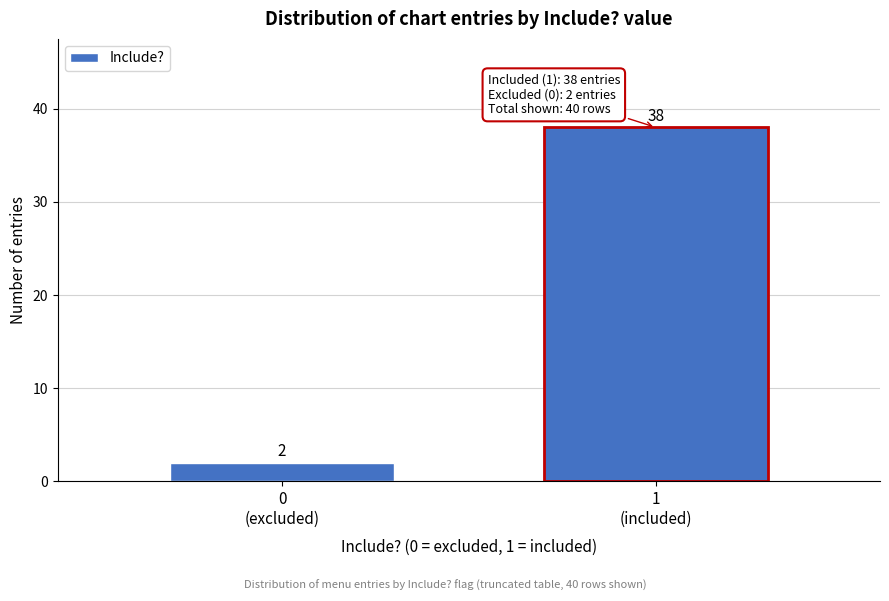

Reading left to right, extract all data points from this chart.

2	38